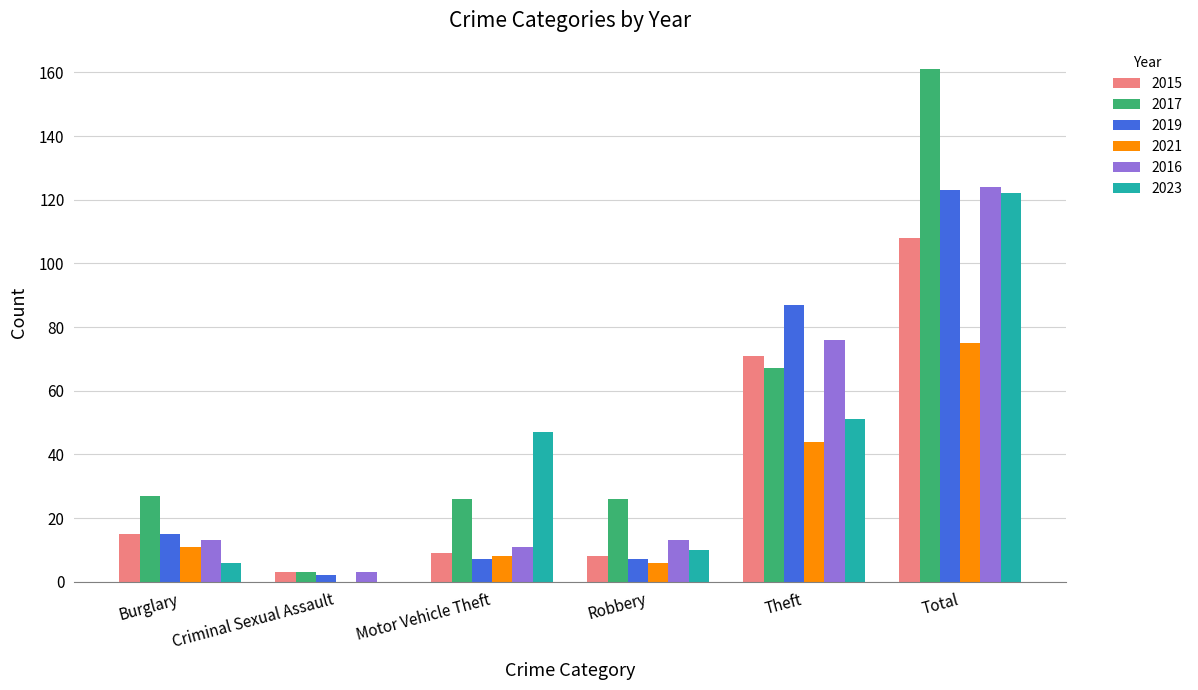

What is the highest value of the 2019 series?

123